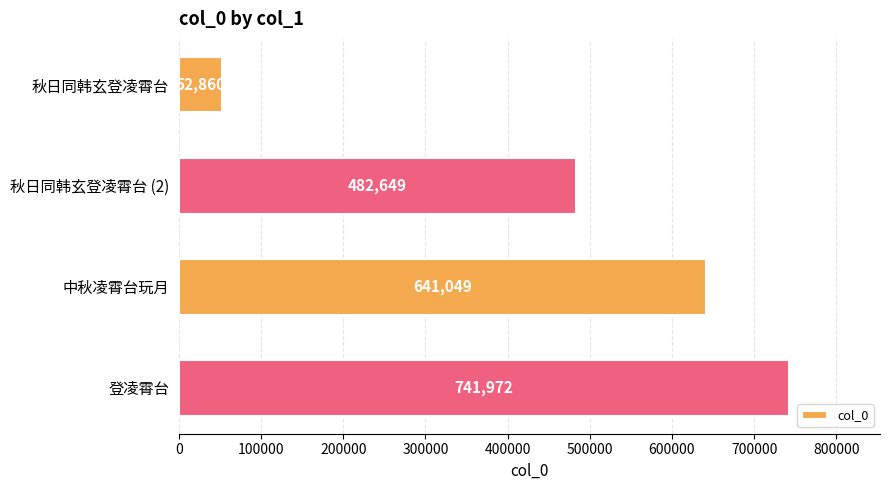

What is the sum of the values at 秋日同韩玄登凌霄台 (2) and 秋日同韩玄登凌霄台?

535509